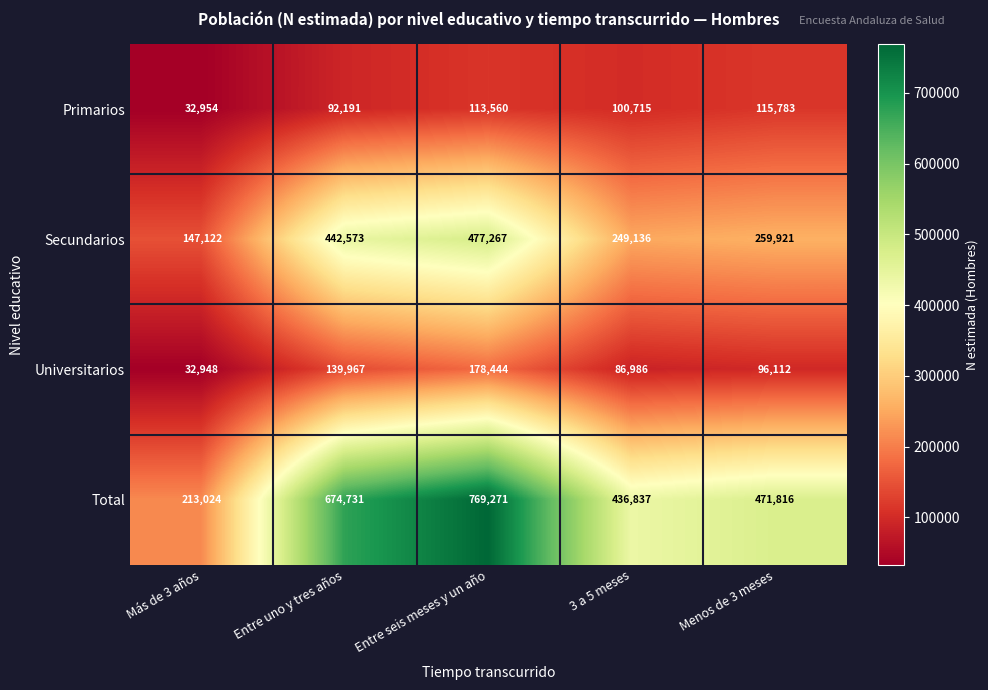

Reading left to right, transcribe all the data shown in this chart.

Primarios: Más de 3 años=32954	Entre uno y tres años=92191	Entre seis meses y un año=113560	3 a 5 meses=100715	Menos de 3 meses=115783
Secundarios: Más de 3 años=147122	Entre uno y tres años=442573	Entre seis meses y un año=477267	3 a 5 meses=249136	Menos de 3 meses=259921
Universitarios: Más de 3 años=32948	Entre uno y tres años=139967	Entre seis meses y un año=178444	3 a 5 meses=86986	Menos de 3 meses=96112
Total: Más de 3 años=213024	Entre uno y tres años=674731	Entre seis meses y un año=769271	3 a 5 meses=436837	Menos de 3 meses=471816